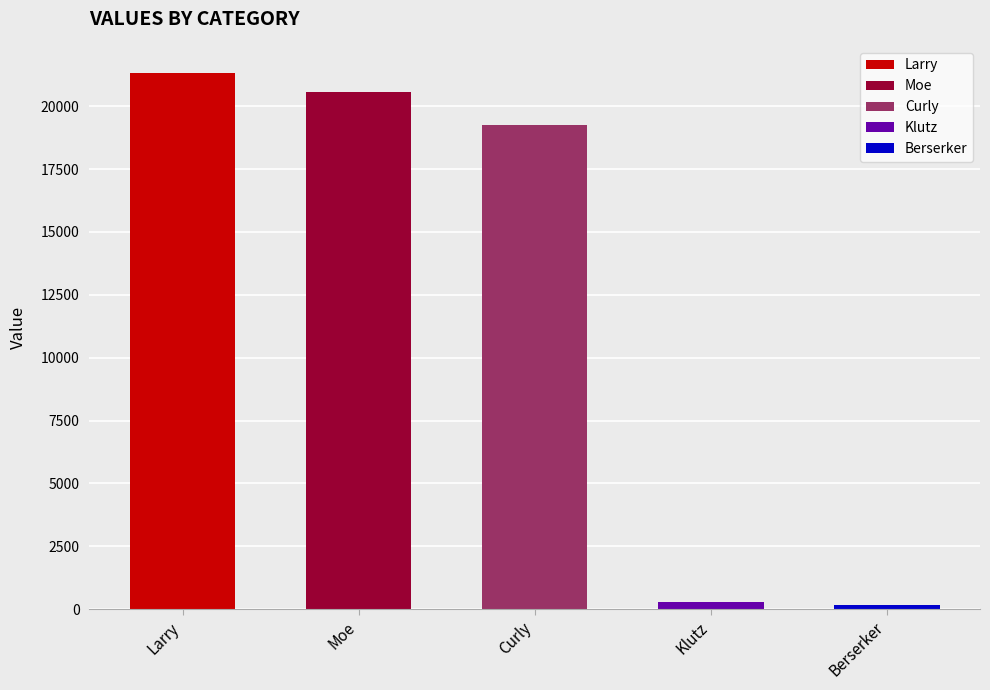

Does the chart contain any negative values?

No